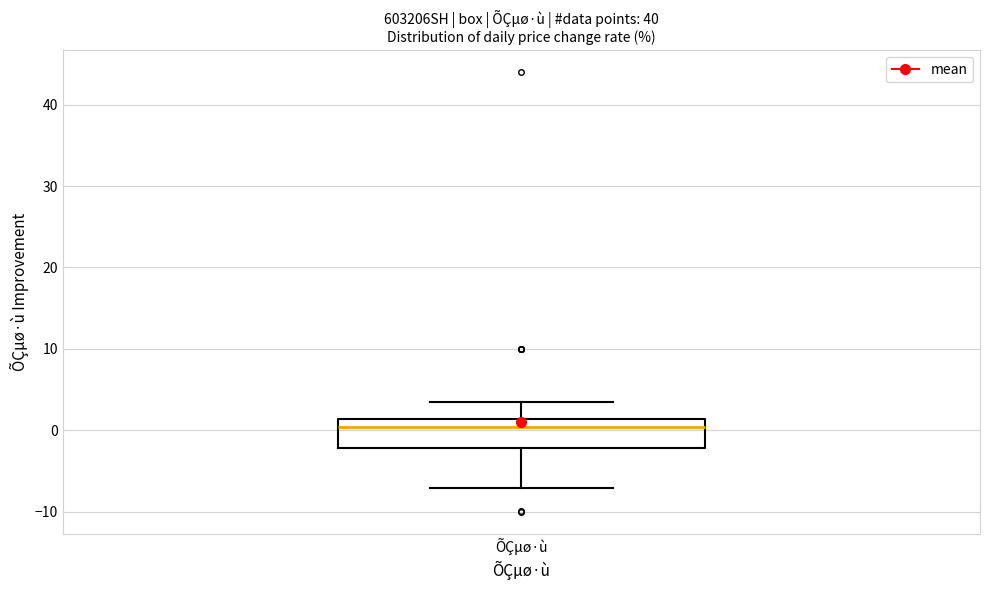

Transcribe this box plot: give where the median line is, the range the box spans, and where the two whiskers end, as read against the y-axis. The values are not printed on the chart, so give them approximately, as read against the axis.

median 0, box -2 to 1, whiskers -7 to 3